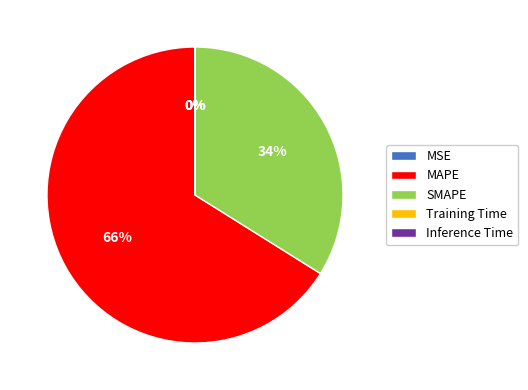

To the nearest percent, what is the difference between the largest and smallest slice percentages?

66%